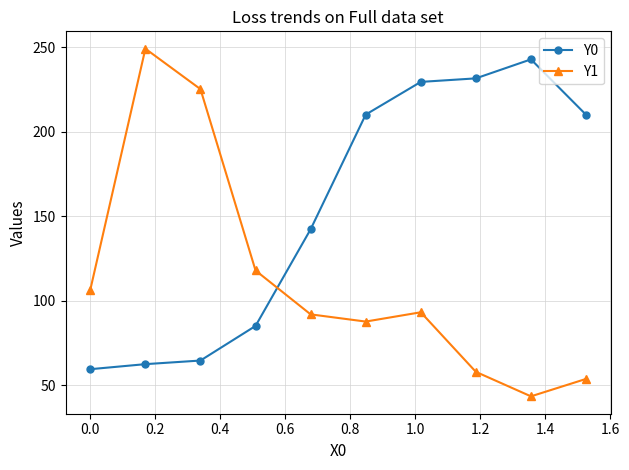

Which series has the widest spread of values?

Y1